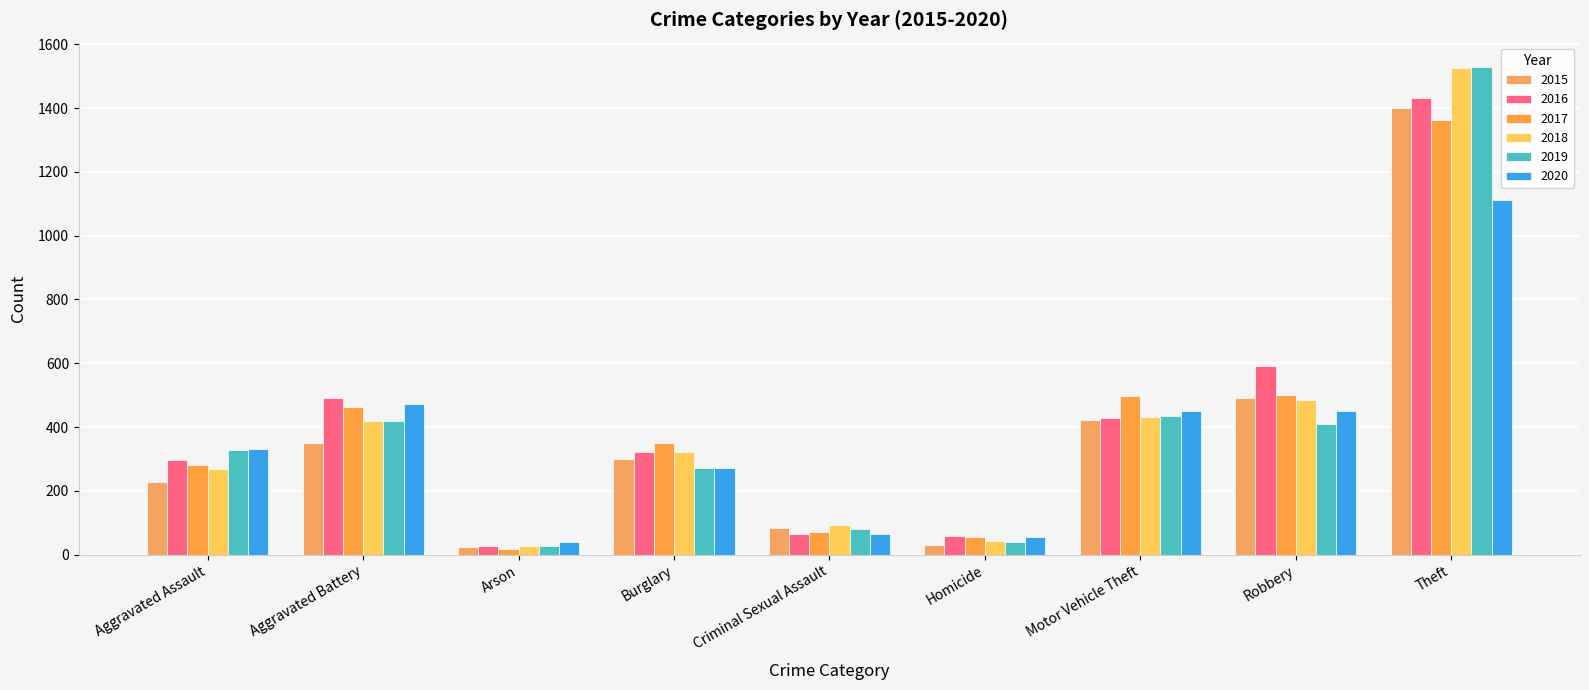

What is the difference between the maximum and minimum values in the 2020 series?

1074